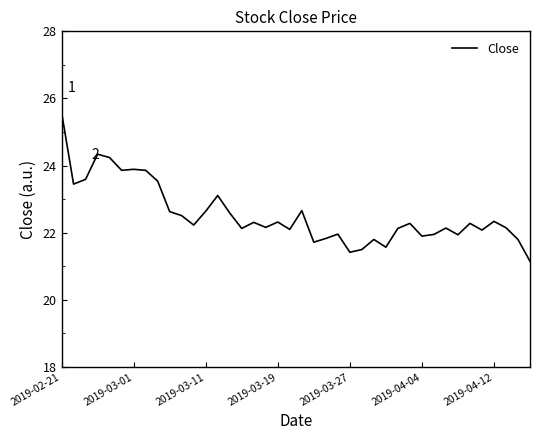

What is the greatest value displayed?

25.6